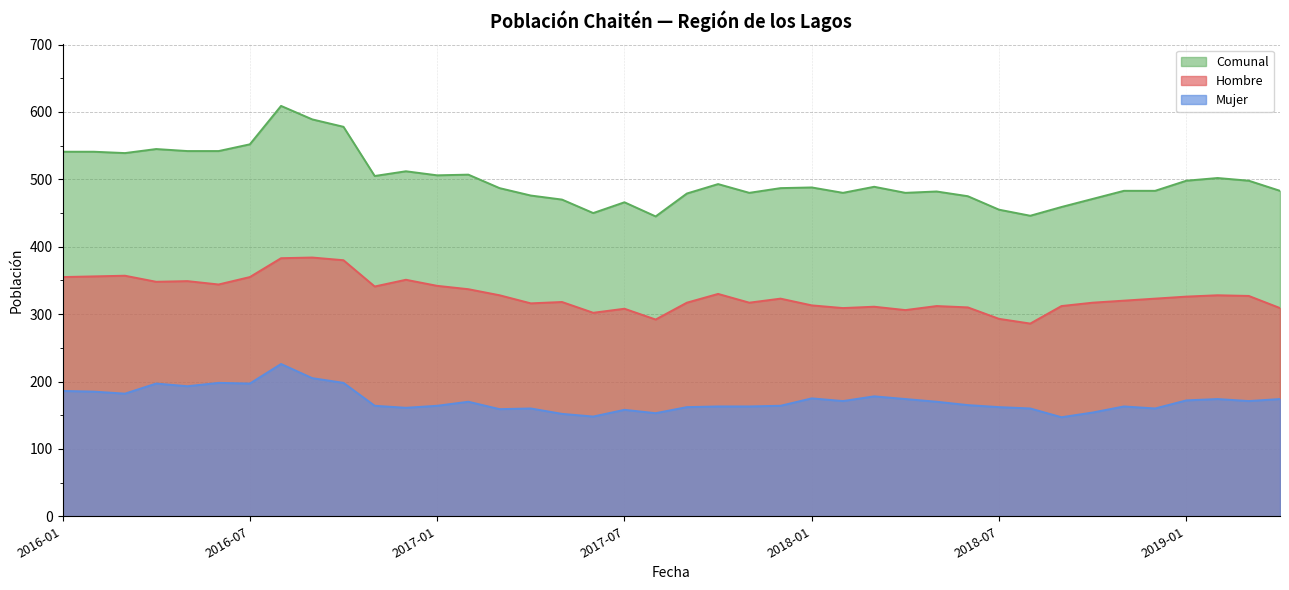

What is the sum of the Hombre values at 2017-08 and 2017-12?

615